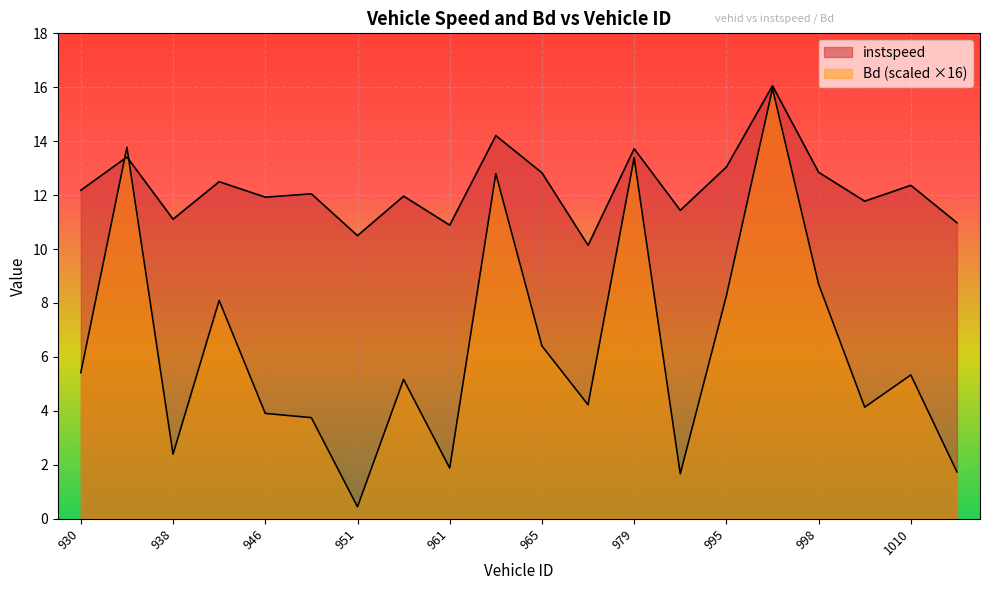

How many values in the instspeed series exceed 12?

11